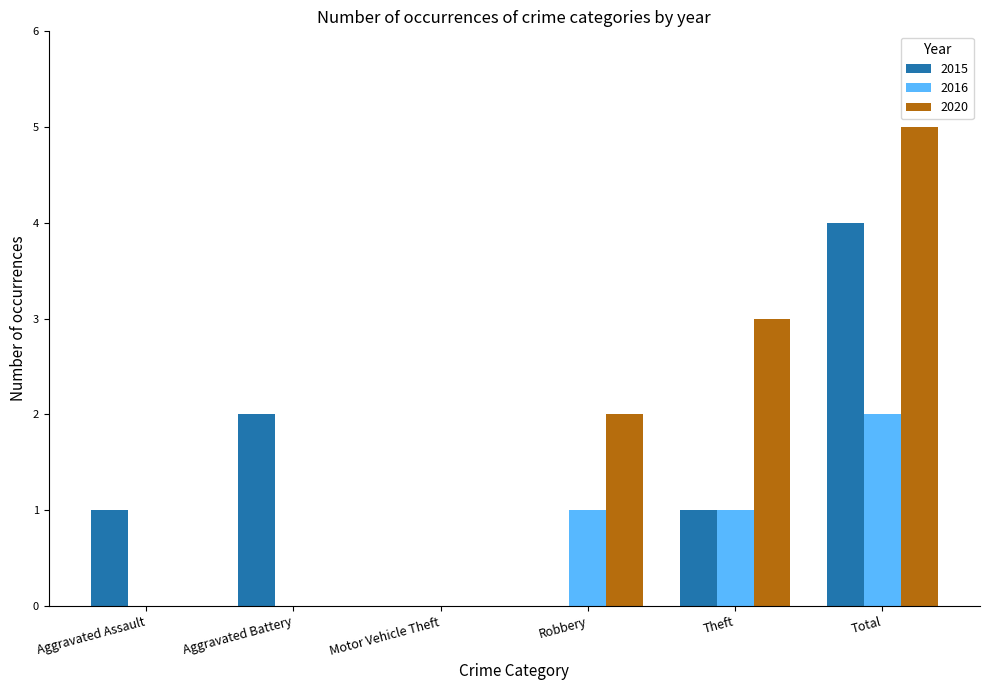

Read the 2020 value at Theft.

3